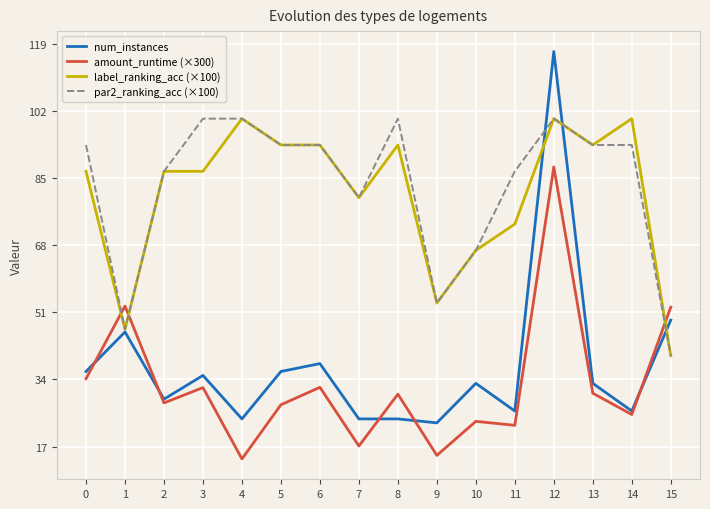

What is the sum of all num_instances values?

599.0